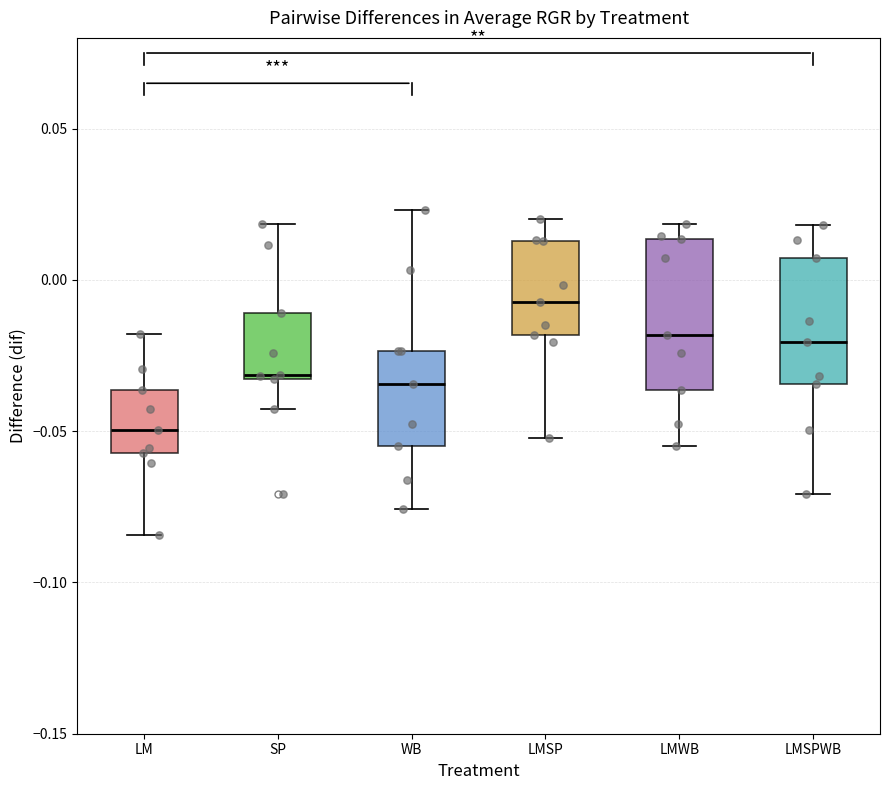

Which box is the tallest, from its lower edge to its upper edge?

LMWB